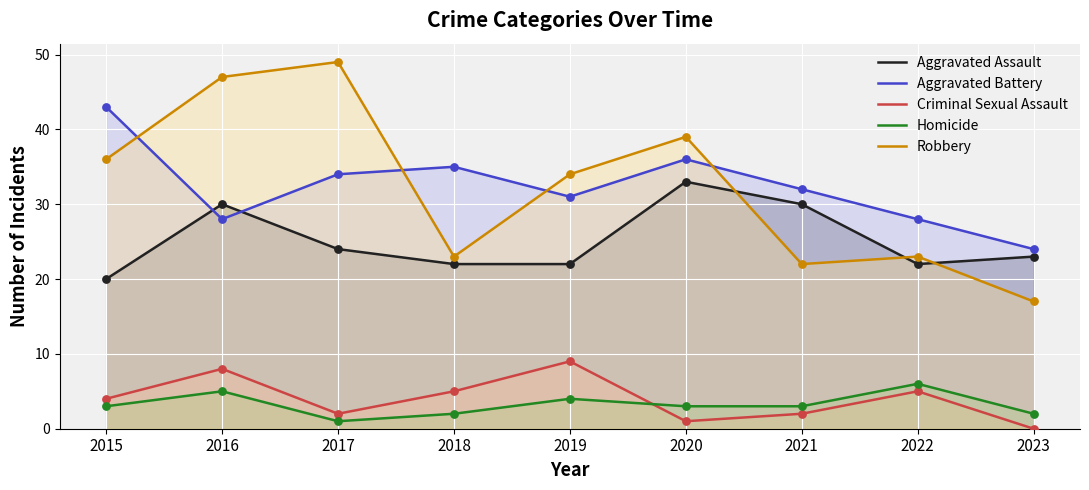

Which series reaches the minimum Y coordinate?

Criminal Sexual Assault